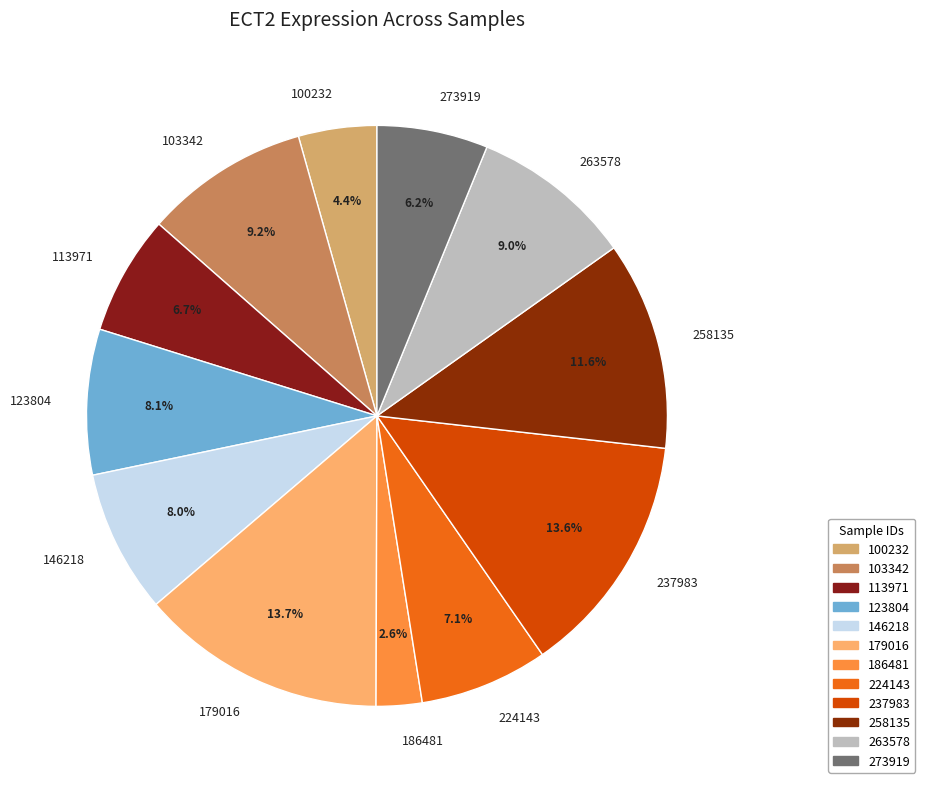

How many segments does this pie chart have?

12